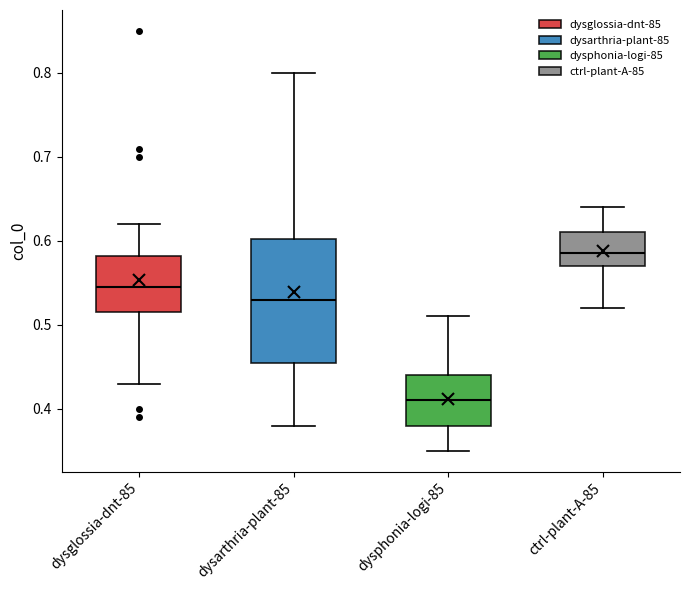

Where does the upper whisker of the box for dysphonia-logi-85 end on the y-axis? The values are not printed on the chart, so give them approximately, as read against the axis.

0.51